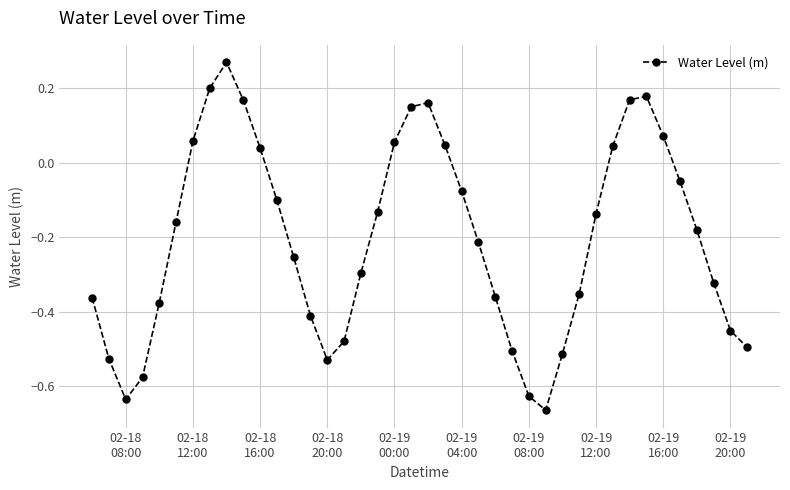

True or false: the data has more than 2 interior local peaks.

True